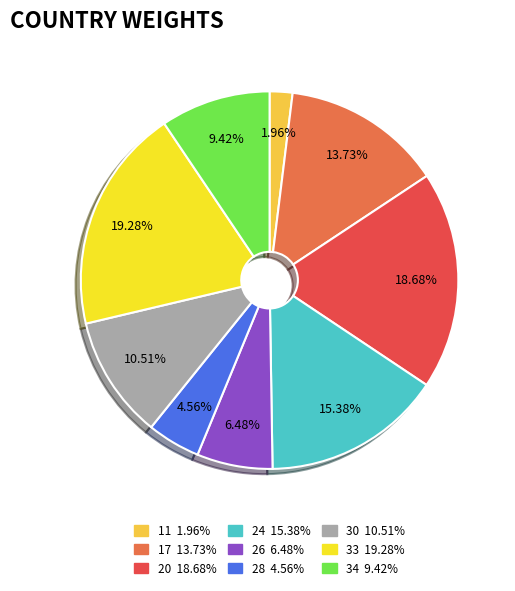

Which has a higher value, 24 or 28?

24